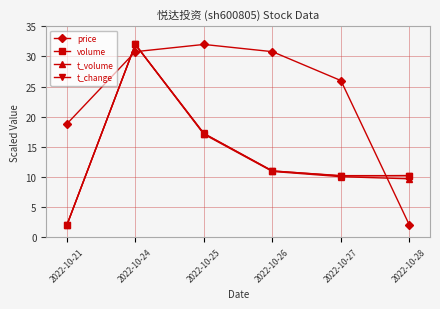

Between which two adjacent categories do volume and price first intersect?

2022-10-21 and 2022-10-24